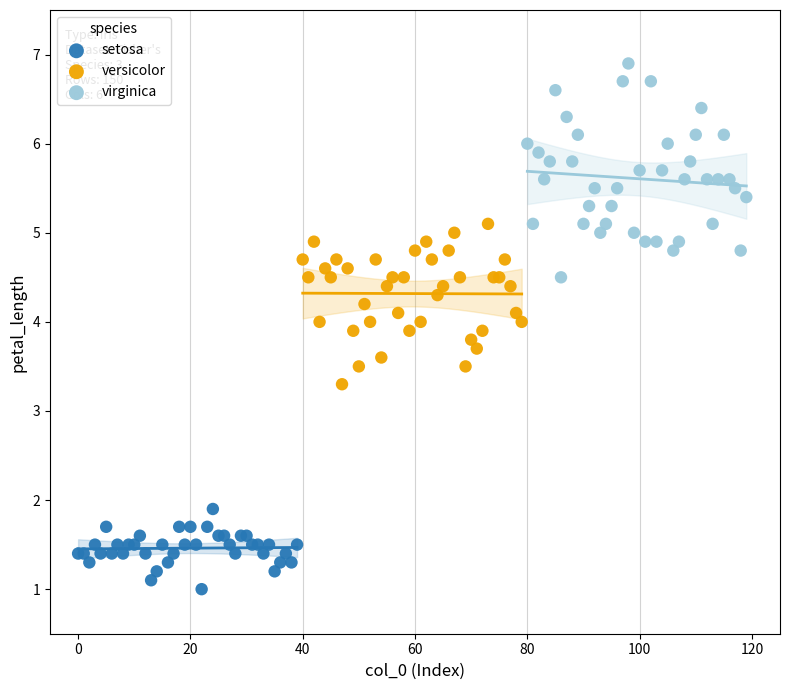

Which series contains the lowest Y value?

setosa